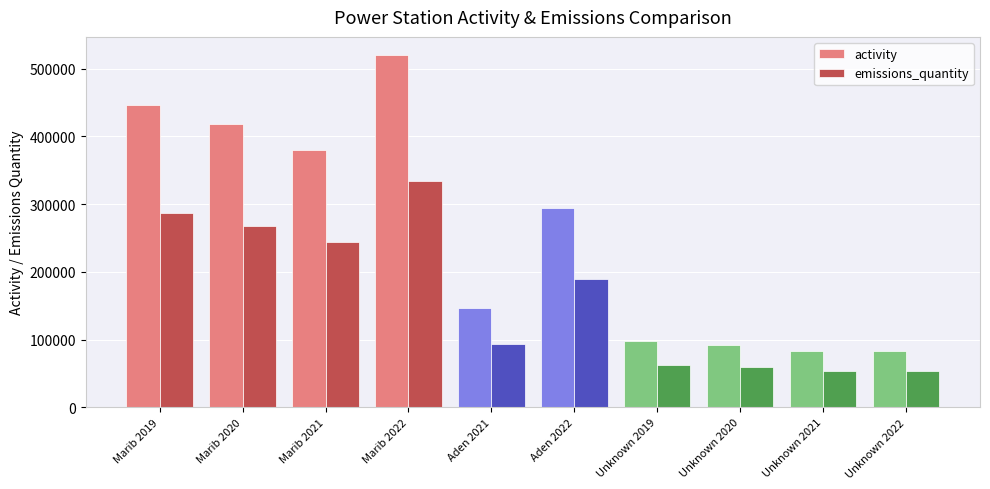

Read the activity value at Aden 2022.

294000